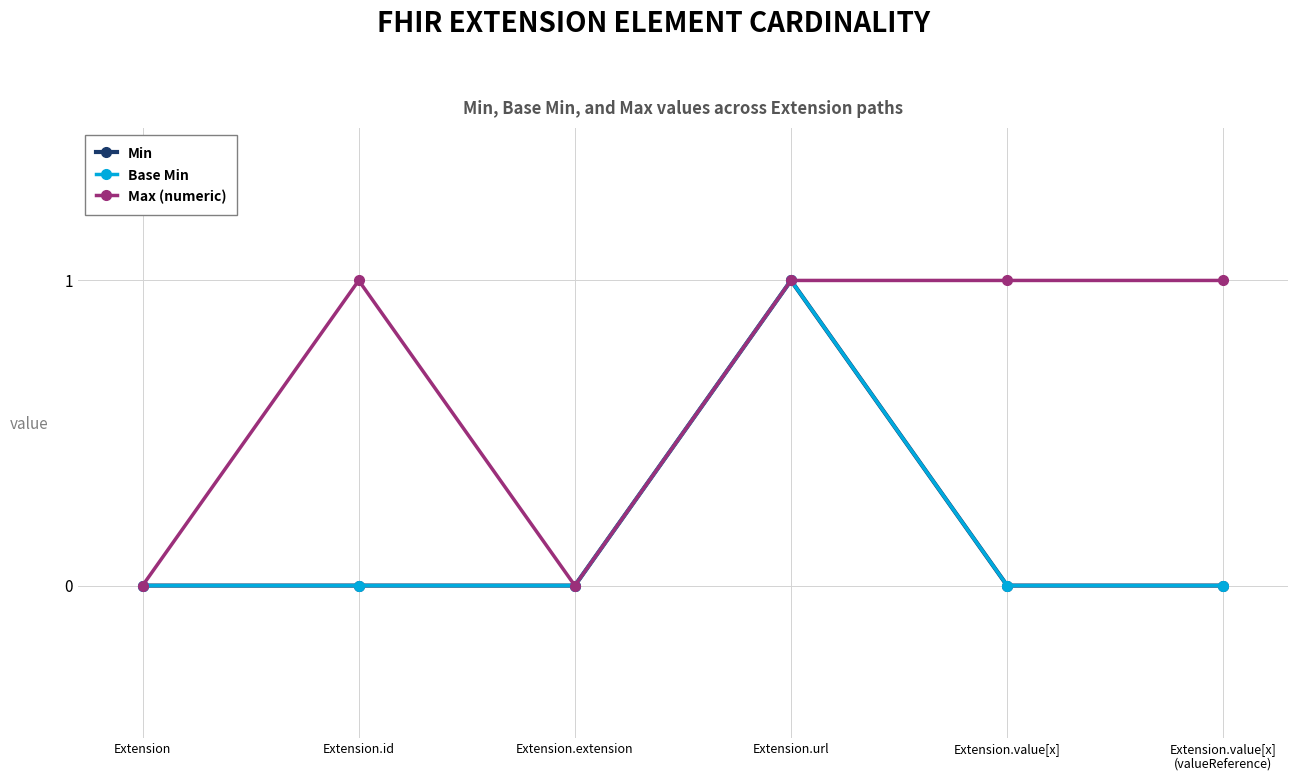

What are all the series names shown in the legend?

Min, Base Min, Max (numeric)